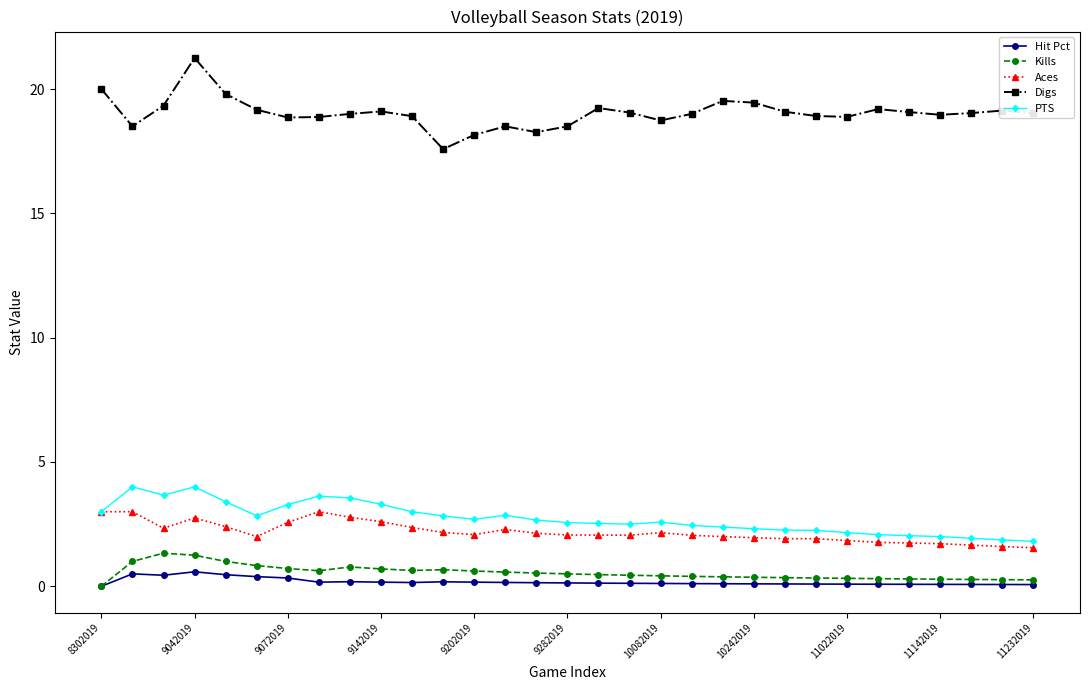

Which series has the largest total across all categories?

Digs